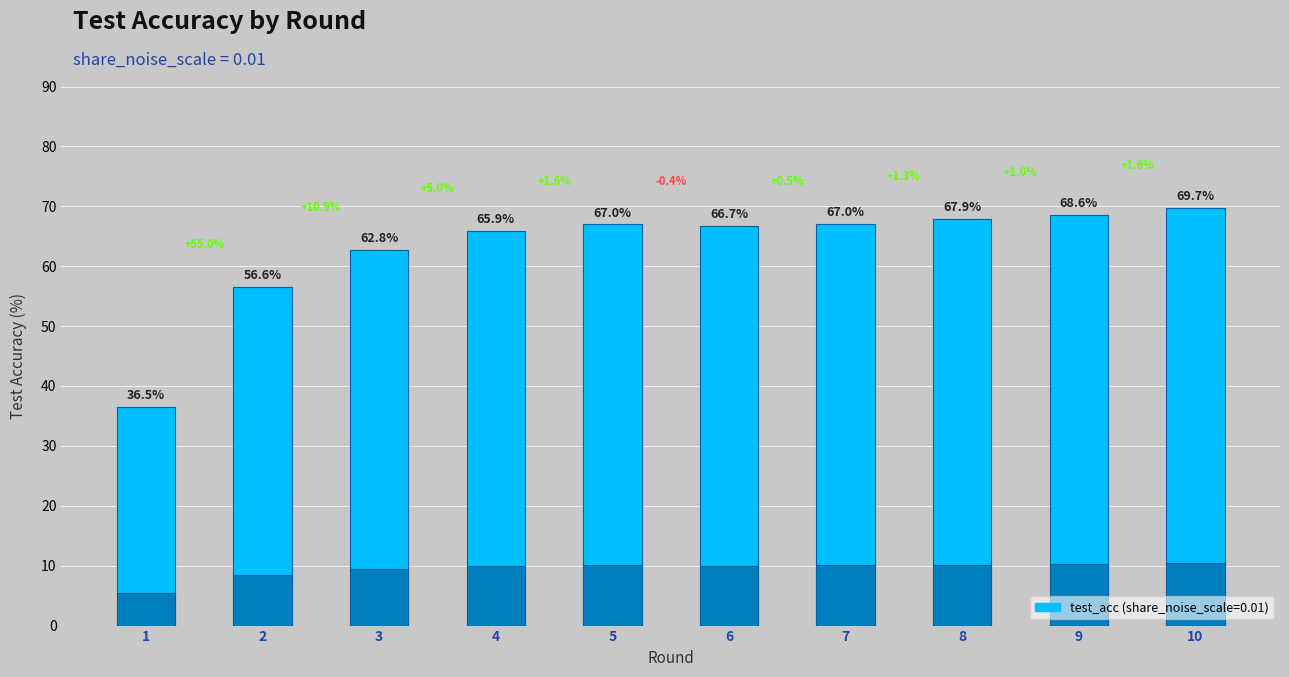

Read the value at 7.

67.0